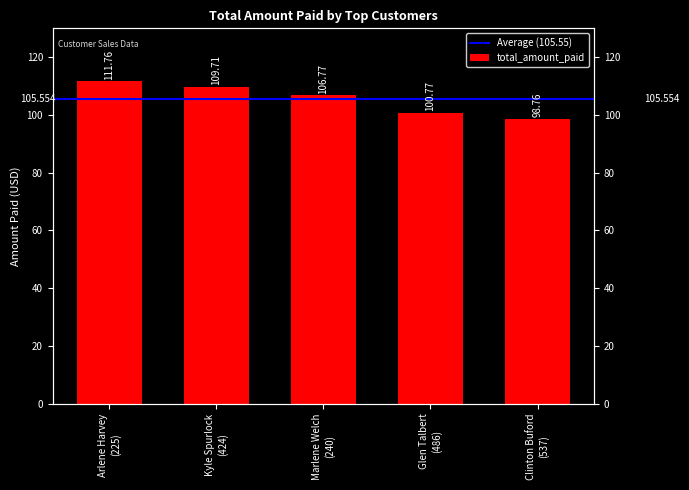

What is the value of the 2nd bar from the left?

109.7